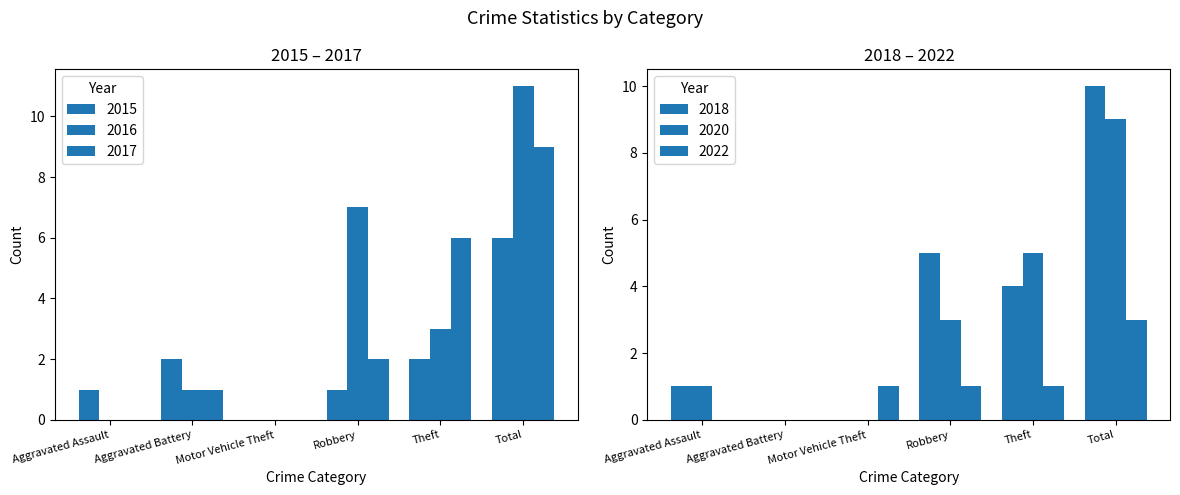

List the series in order of their peak value, highest first.

2016, 2018, 2017, 2020, 2015, 2022